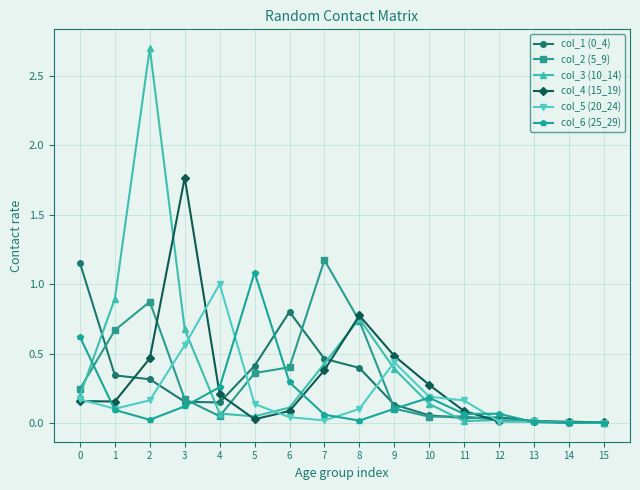

What is the greatest value displayed?

2.7